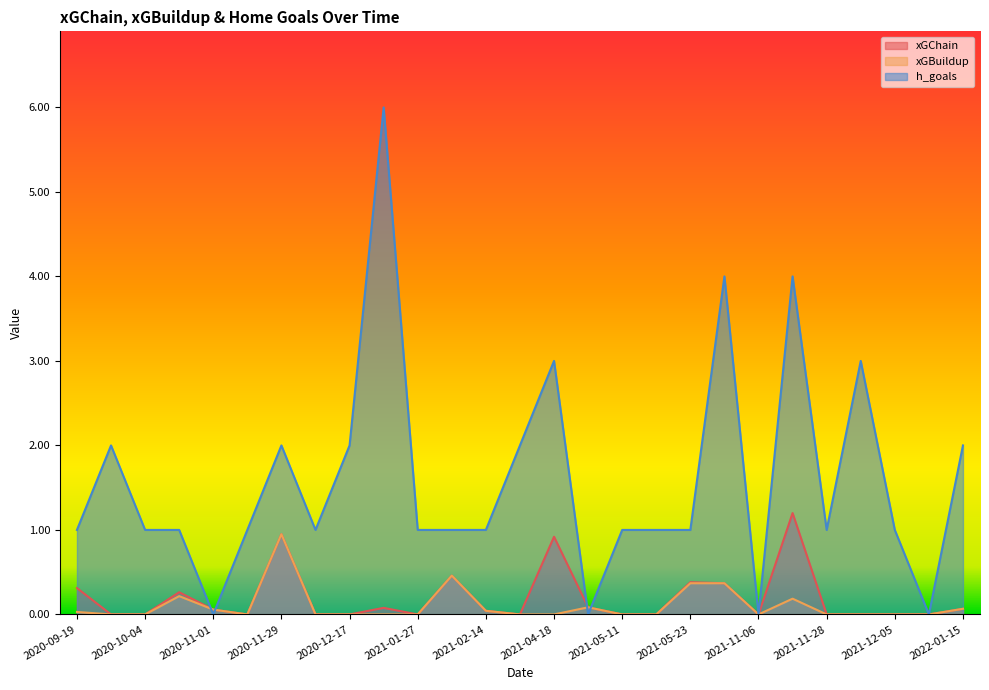

What is the difference between the xGBuildup values at 2021-01-27 and 2021-11-20?

0.2